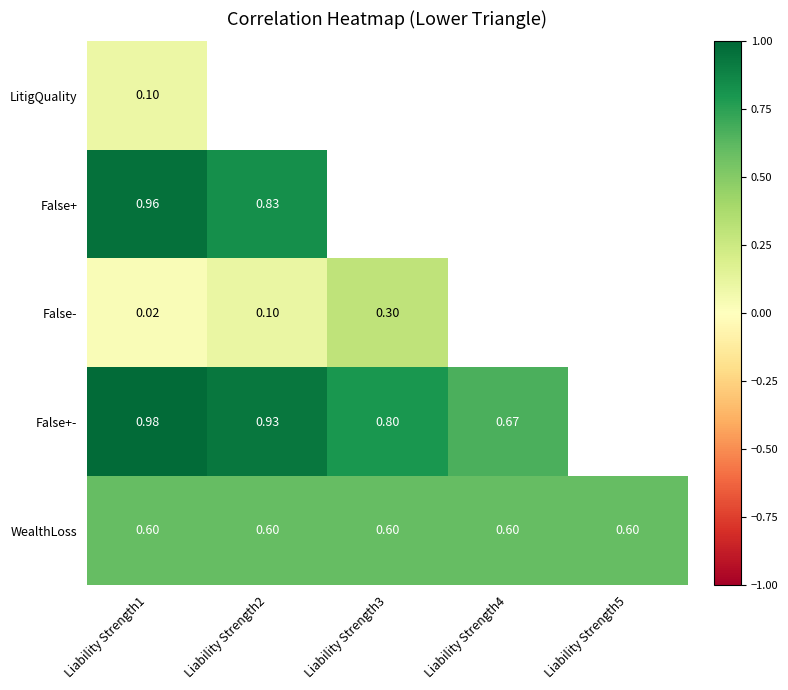

True or false: WealthLoss has a value of 0.3 at Liability Strength1.

False